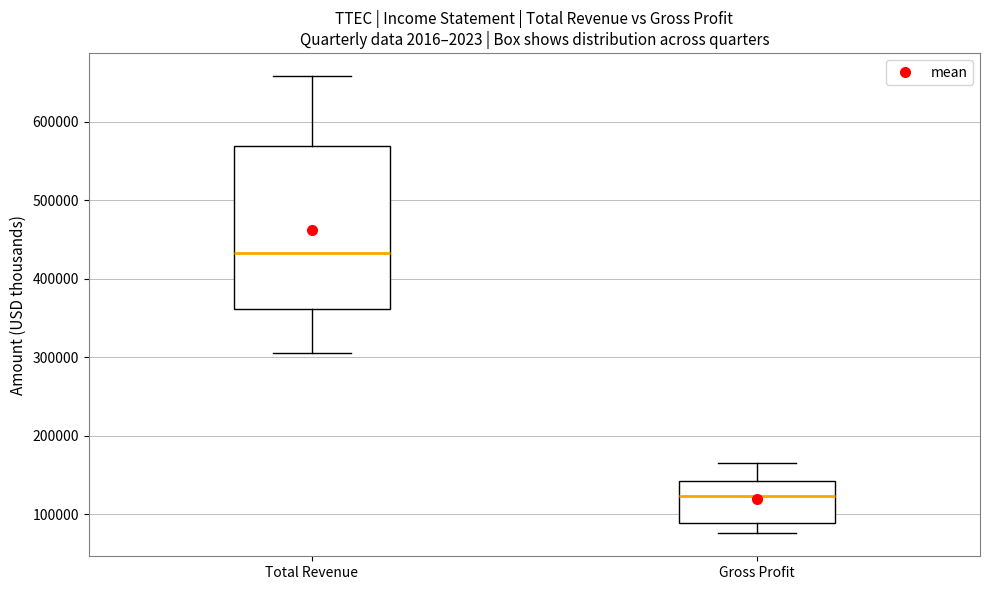

Where is the upper edge of the box for Total Revenue on the y-axis? The values are not printed on the chart, so give them approximately, as read against the axis.

570000